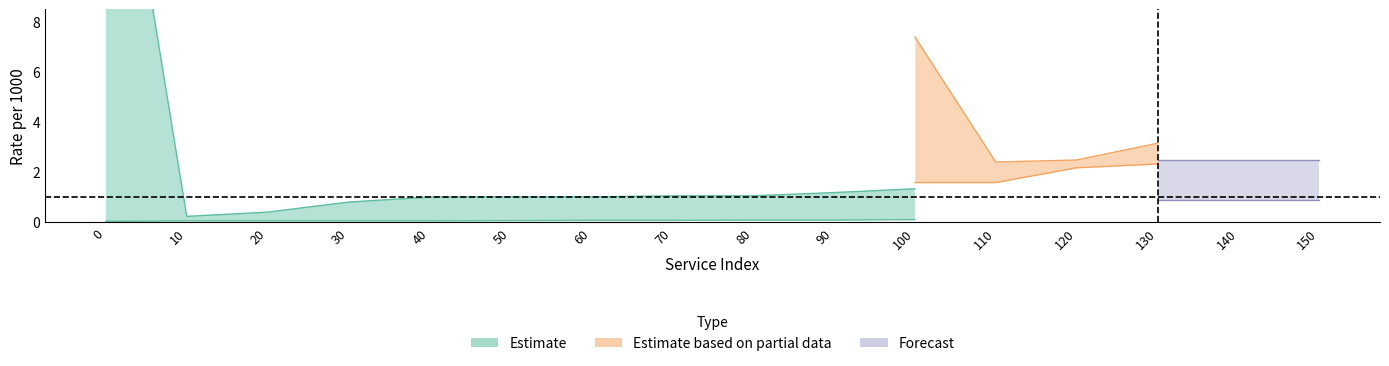

Between 60 and 120, which series saw the biggest shift?

Partial_upper